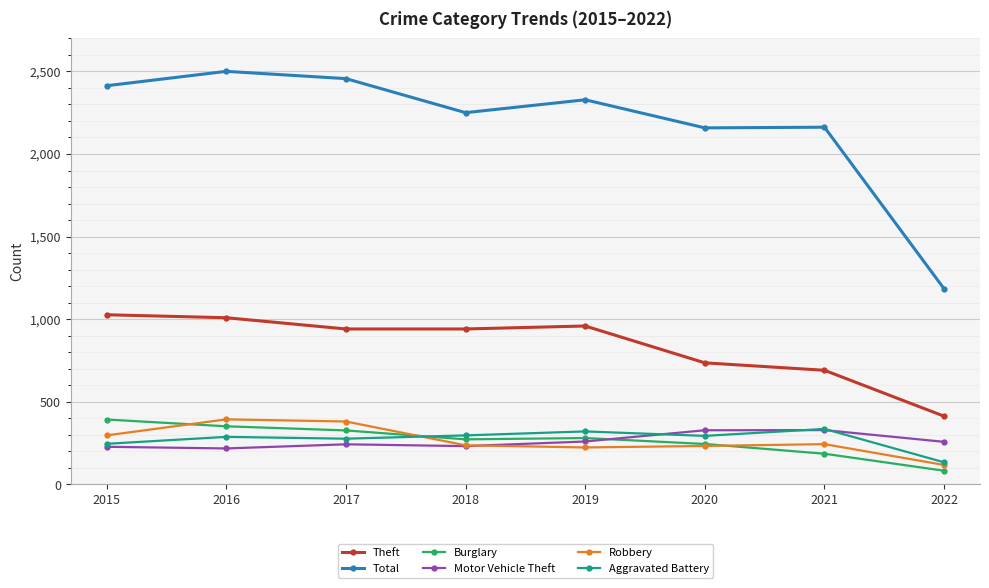

What is the spread (max minus min) of values at 2019?

2104